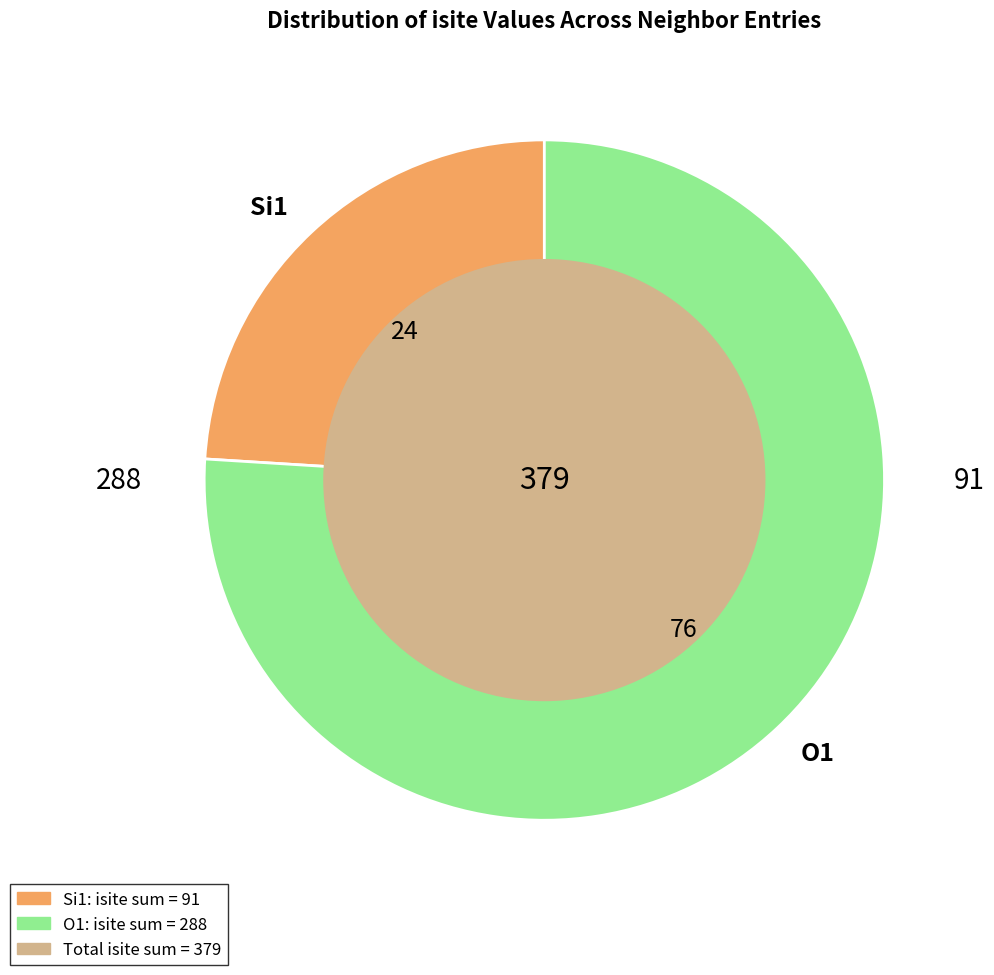

Which slice is the smallest?

Si1